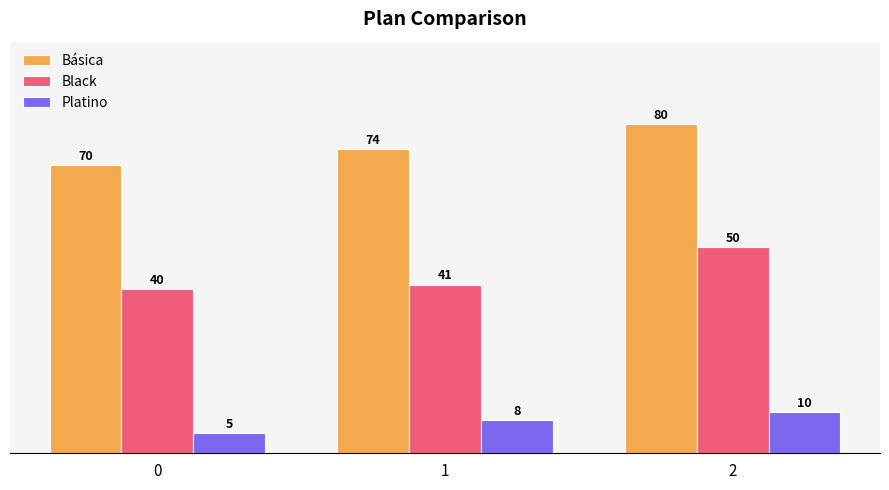

What is the average value of the Platino series?

8